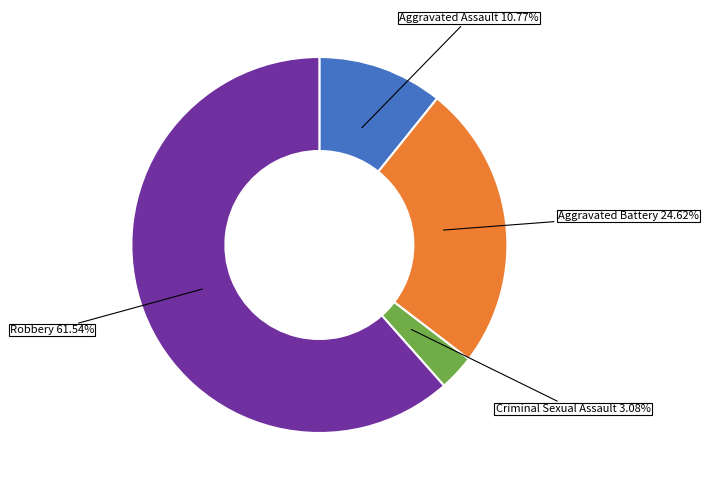

Is there a majority slice in this chart?

Yes